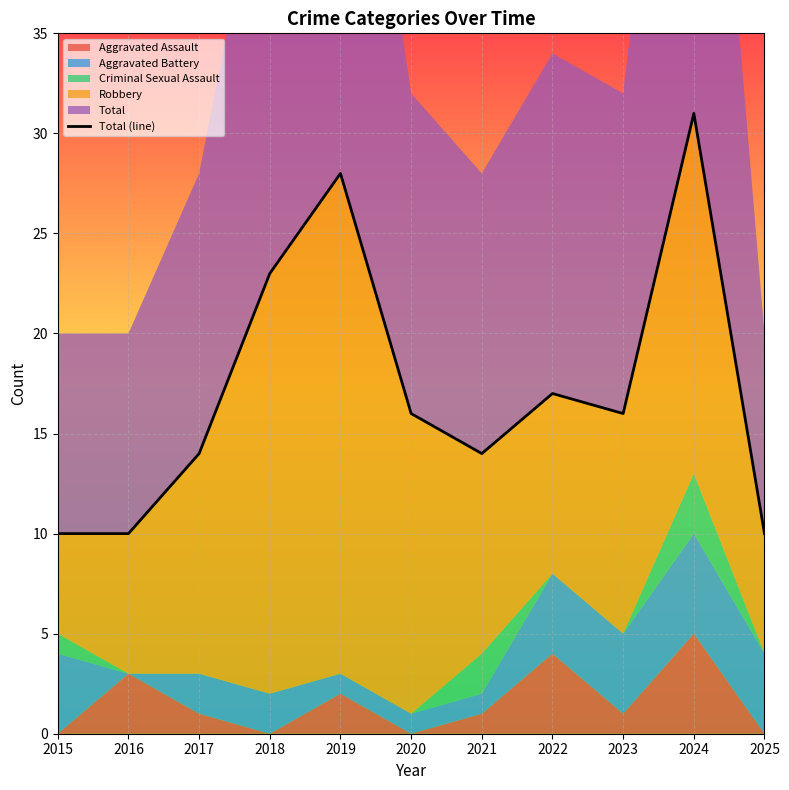

Read the value at 2021.

14